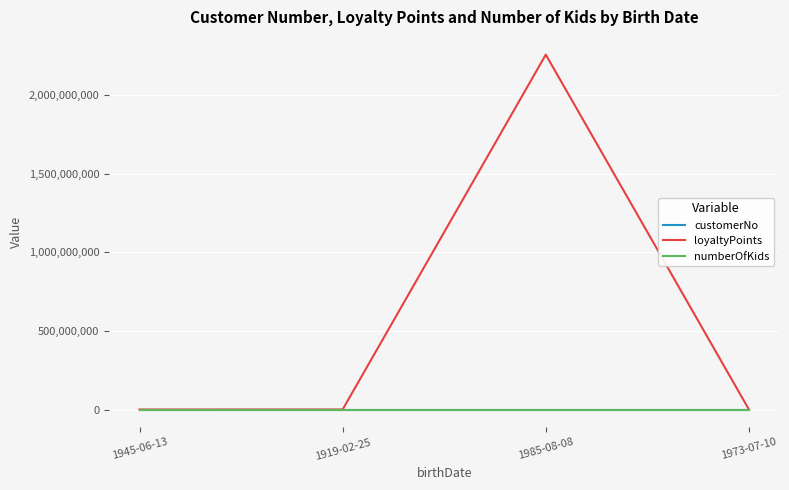

Which series has the largest total across all categories?

loyaltyPoints